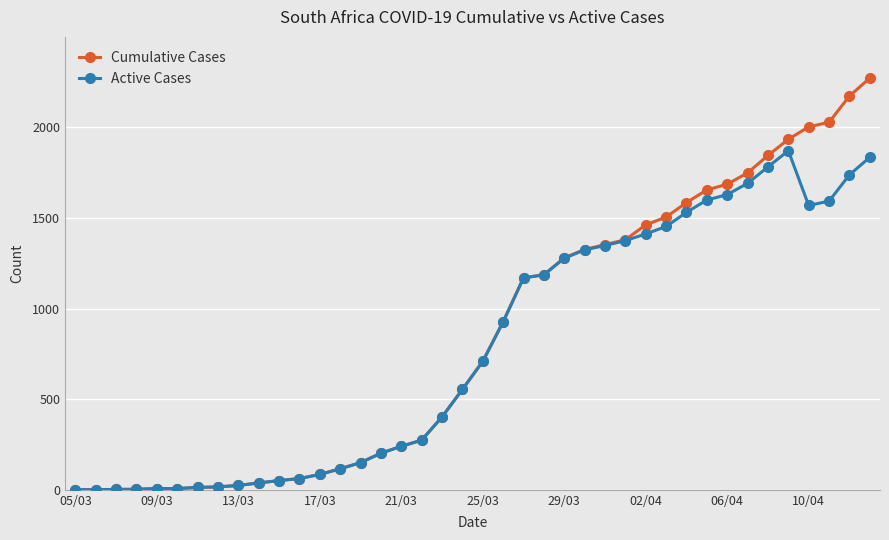

What is the value of the Active Cases point at the 31st from the left?

1531